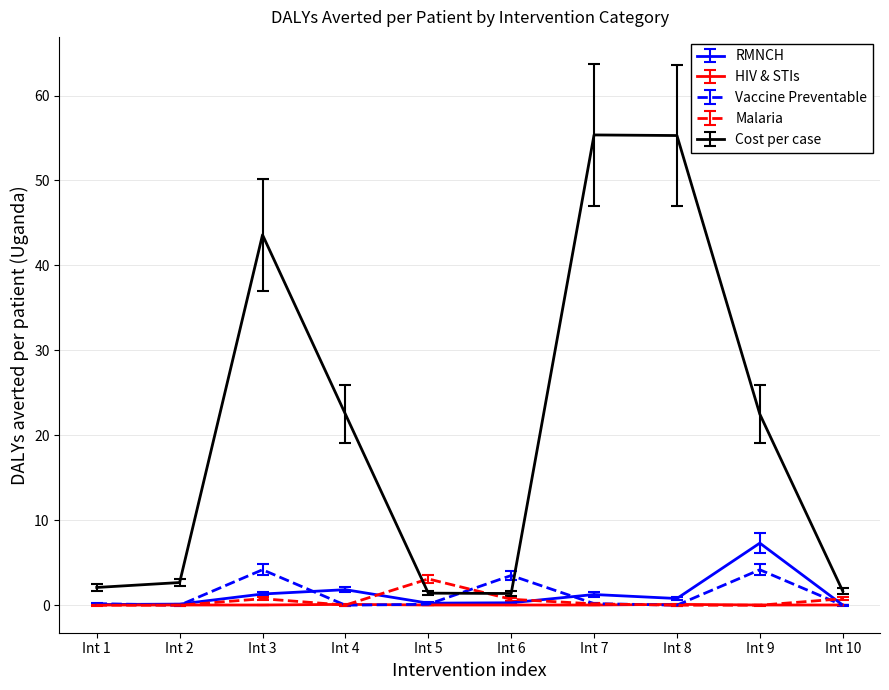

Which series has the largest total across all categories?

Cost per case